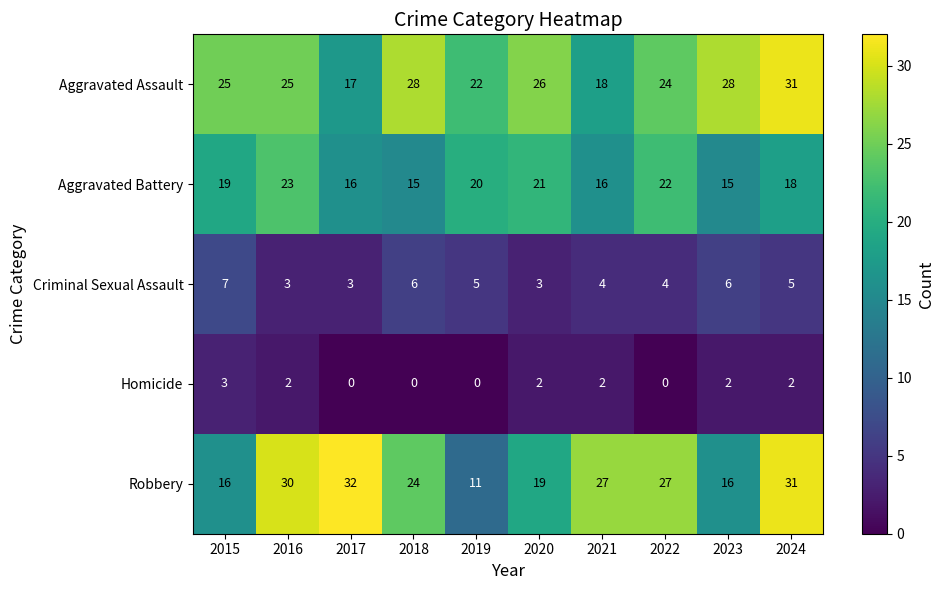

What is the difference between the maximum and minimum values in the Criminal Sexual Assault series?

4